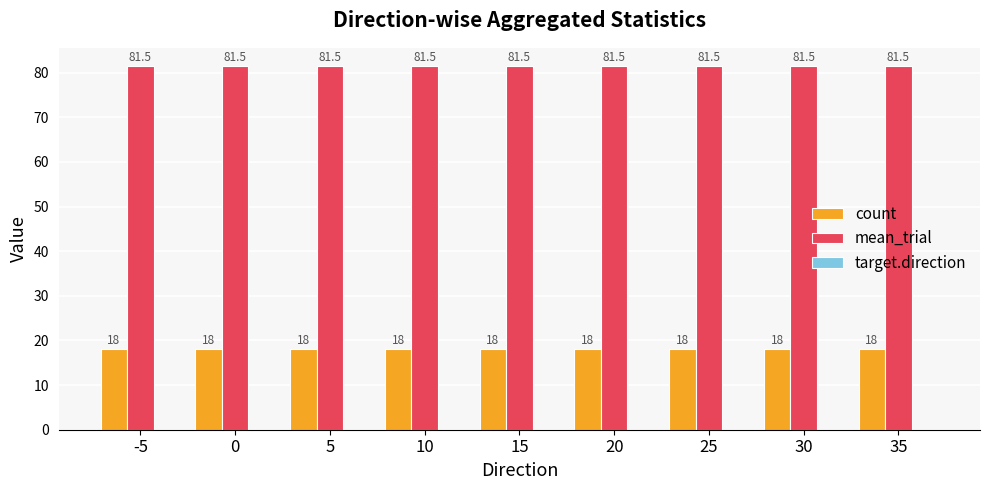

At how many categories does at least one series exceed 54?

9